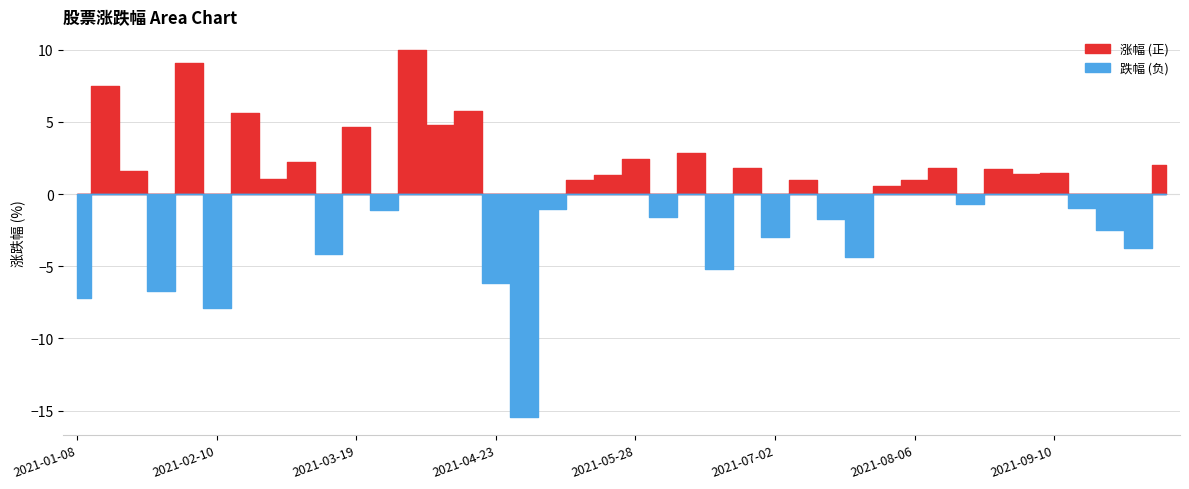

Read the value at 2021-06-04.

-1.6